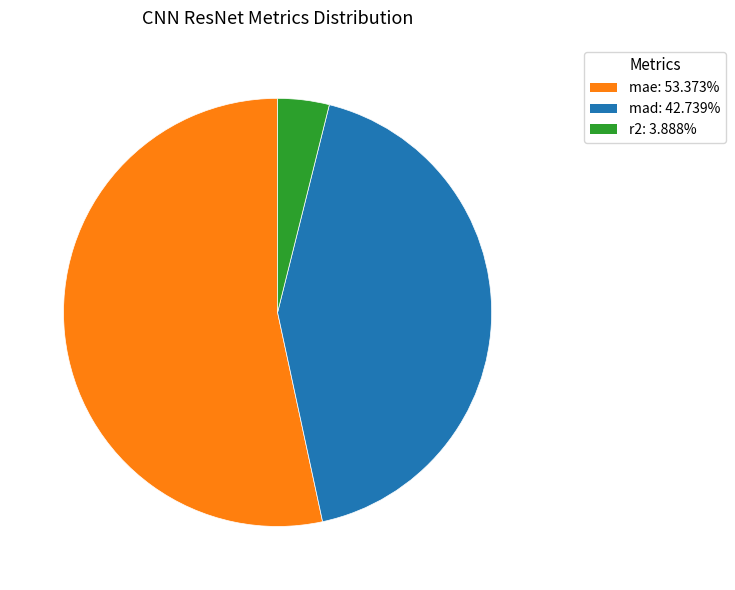

Is there any slice that represents more than half of the pie?

Yes